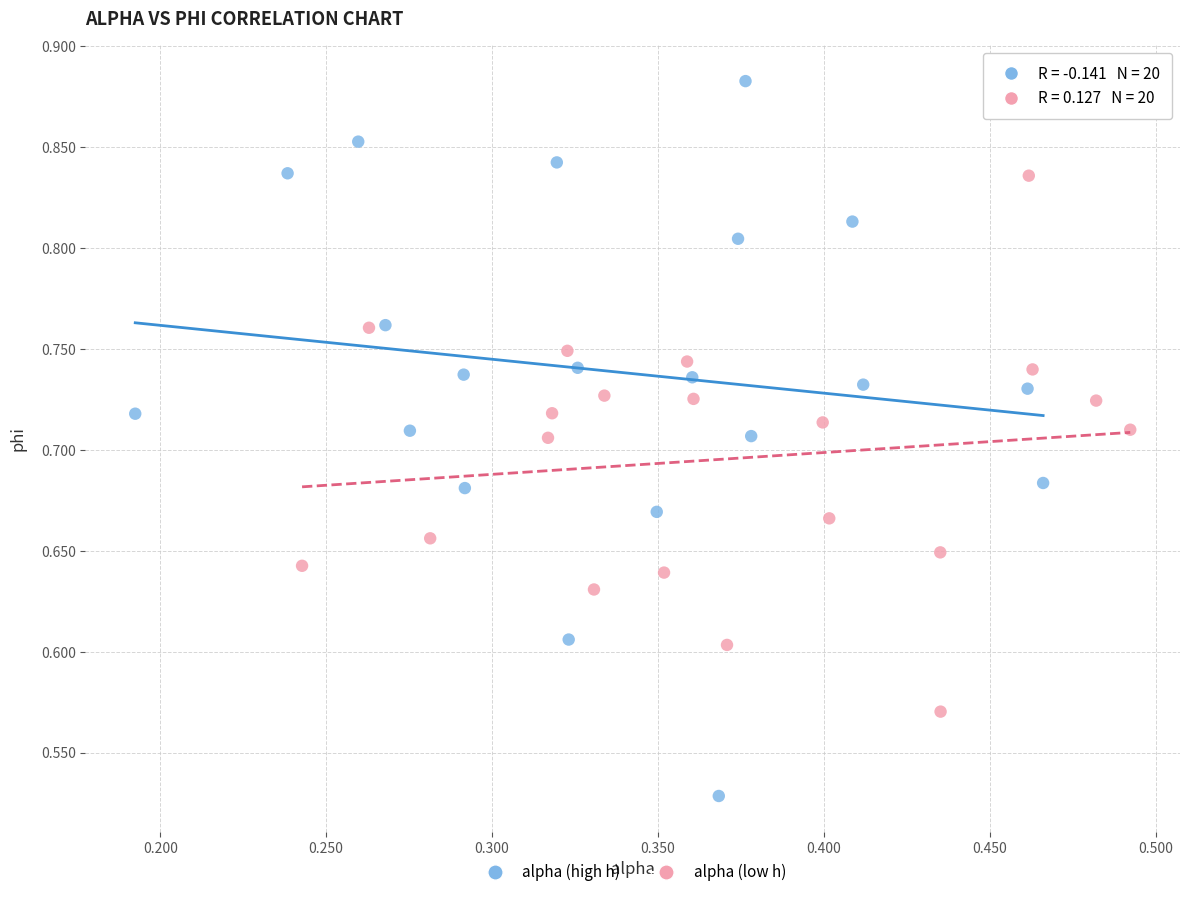

Which series contains the lowest Y value?

alpha (high h)